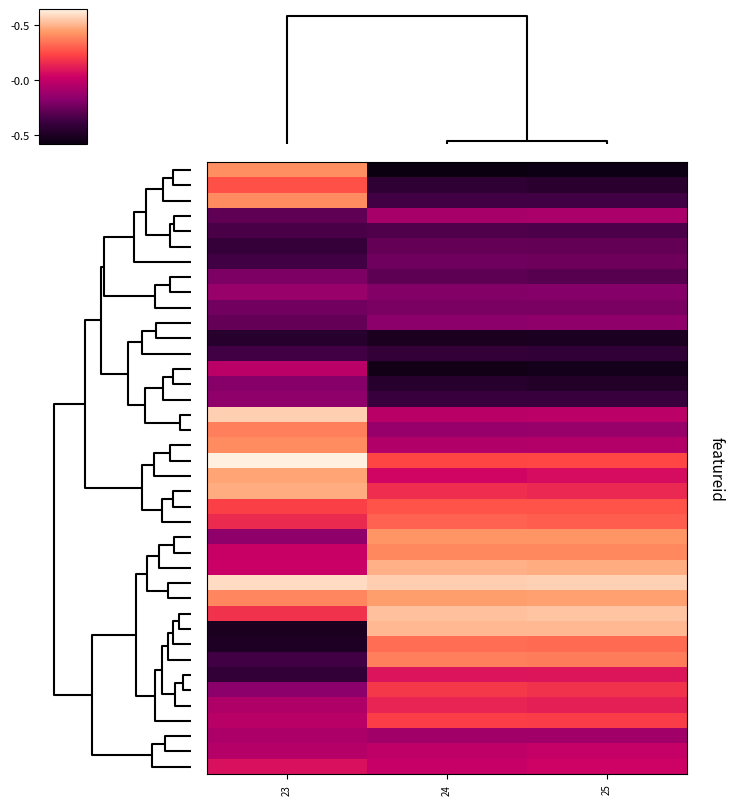

At how many categories does at least one series exceed 1?

3